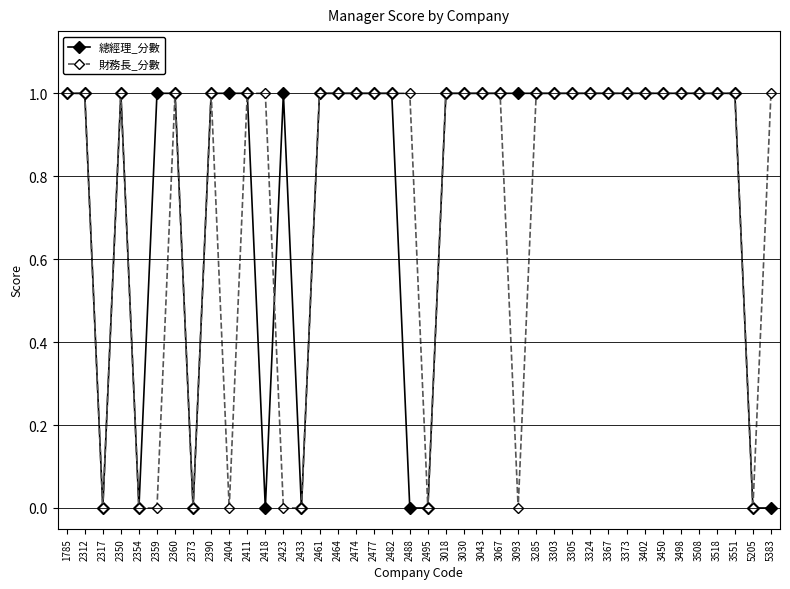

Where is the first local minimum for 總經理_分數?

2317